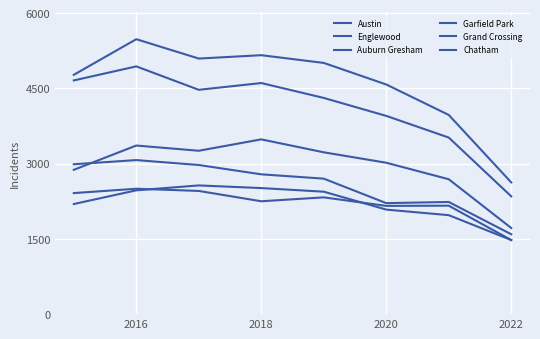

At which label does Garfield Park reach its peak?

2018